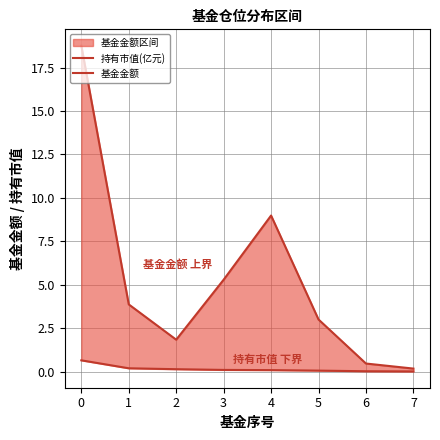

How many lines are shown in the chart?

2